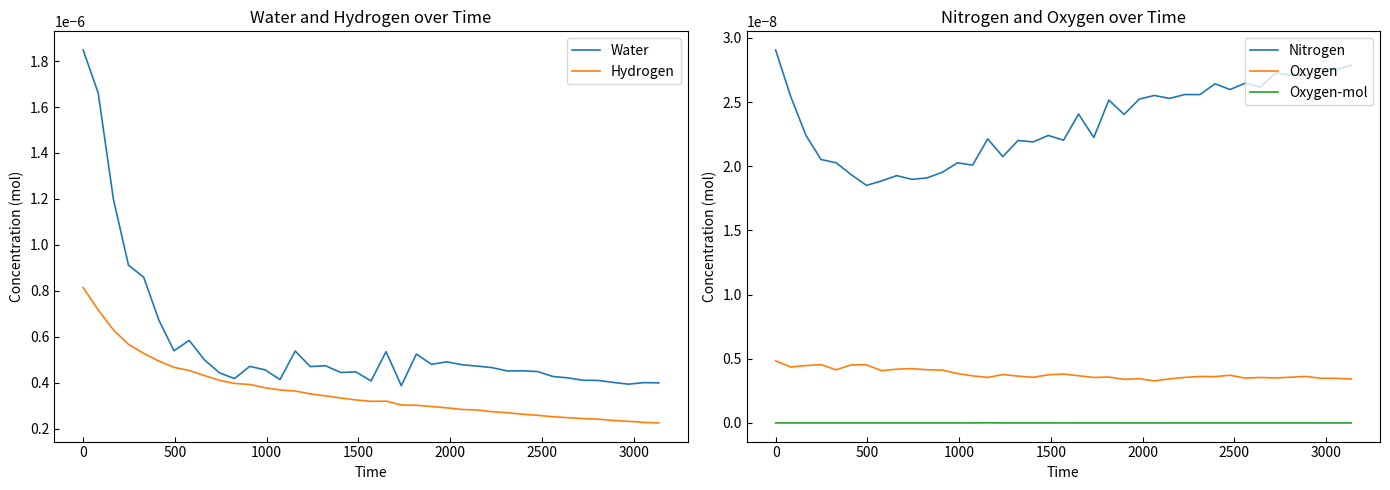

True or false: Water and Hydrogen cross at least once.

False